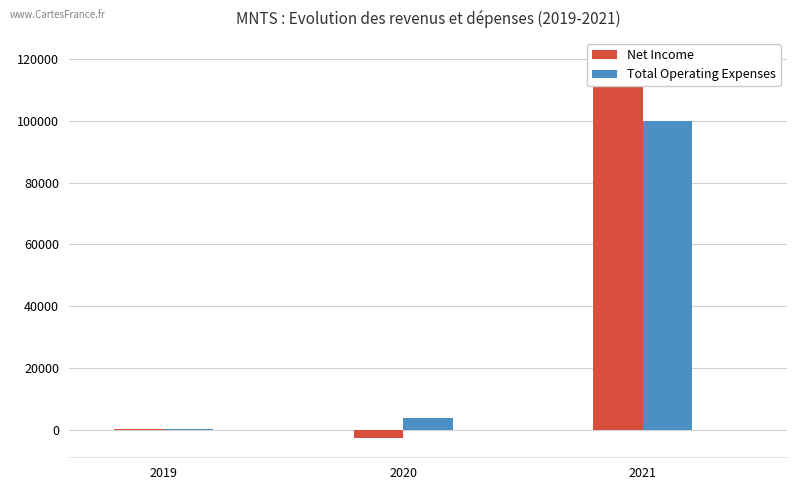

What are all the series names shown in the legend?

Net Income, Total Operating Expenses